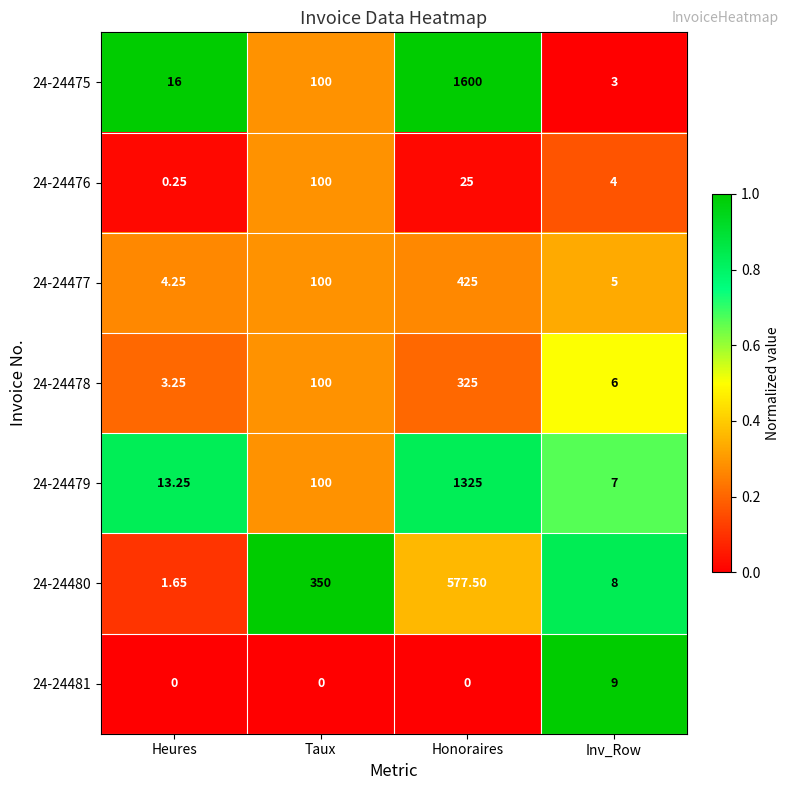

At which category does the chart reach its peak across all series?

Honoraires